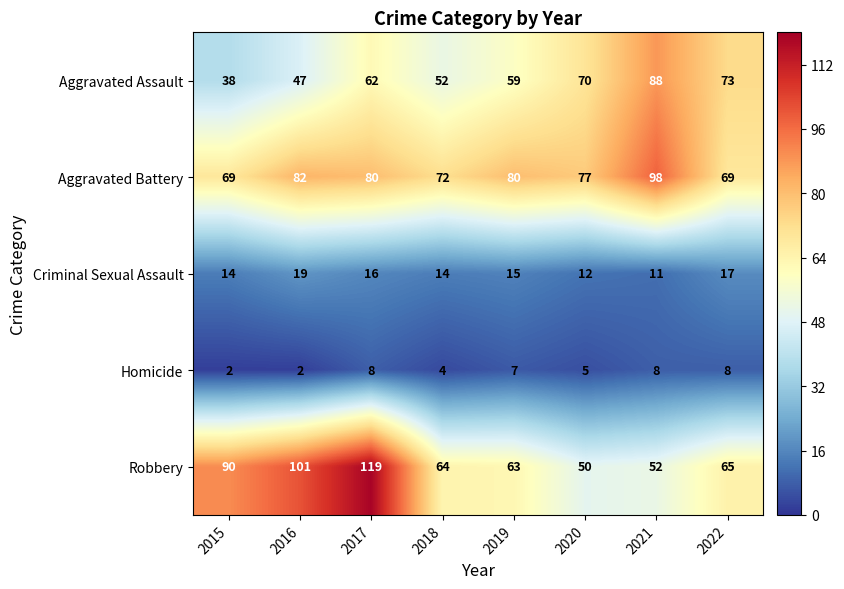

What is the difference between the Criminal Sexual Assault values at 2019 and 2020?

3